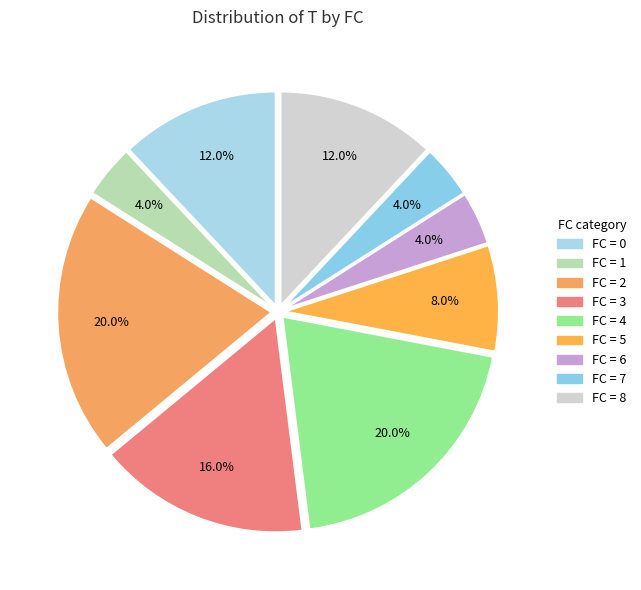

What is the smallest slice in the pie chart?

FC_1